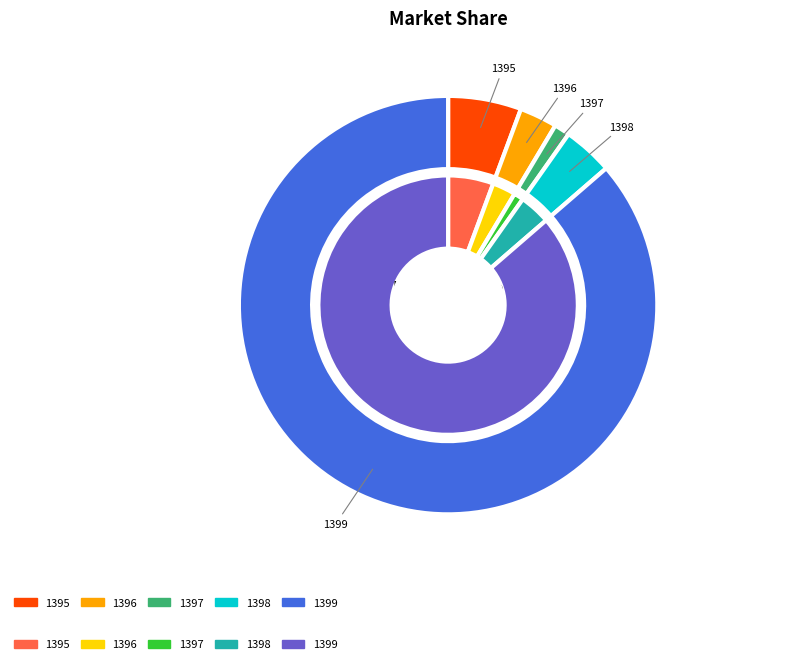

What is the change in value from 1396 to 1399?

+15149827